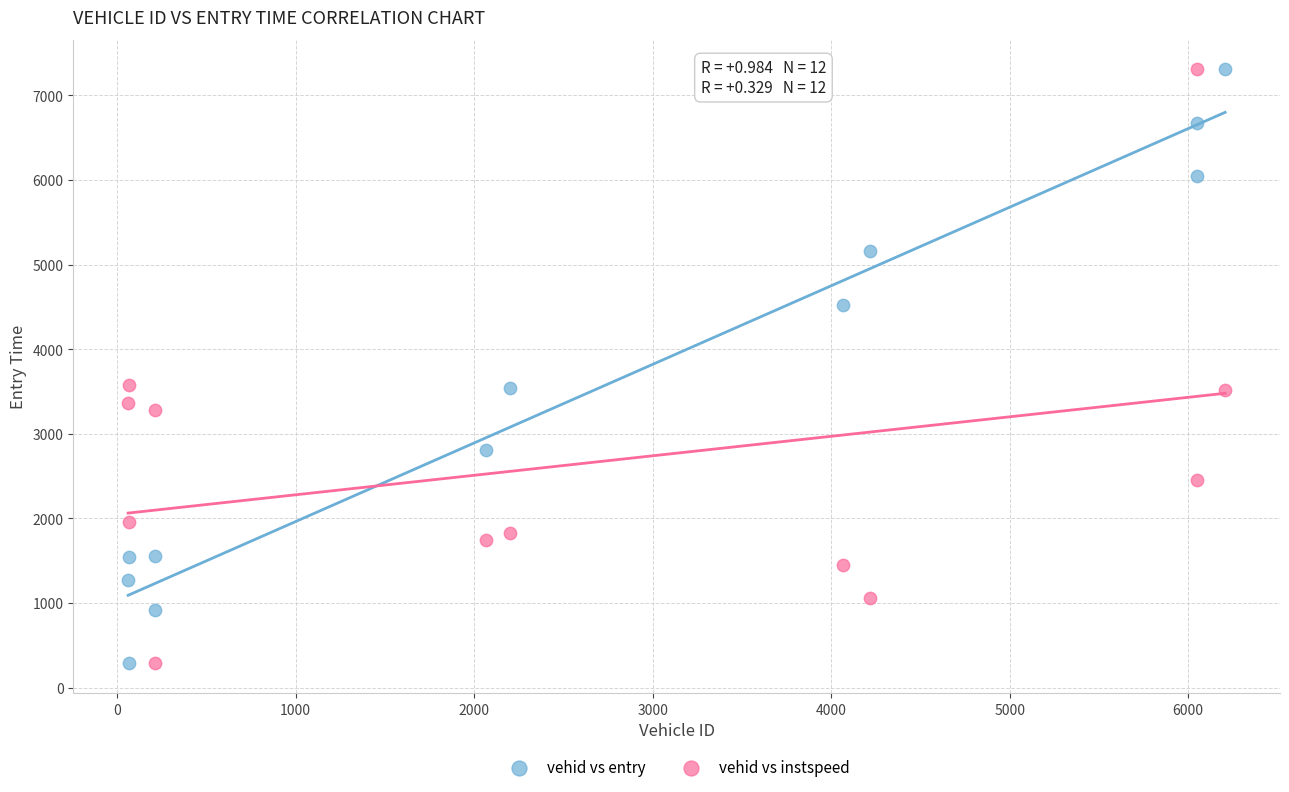

What is the X range (max minus min) for the scatter plot?

6145.0